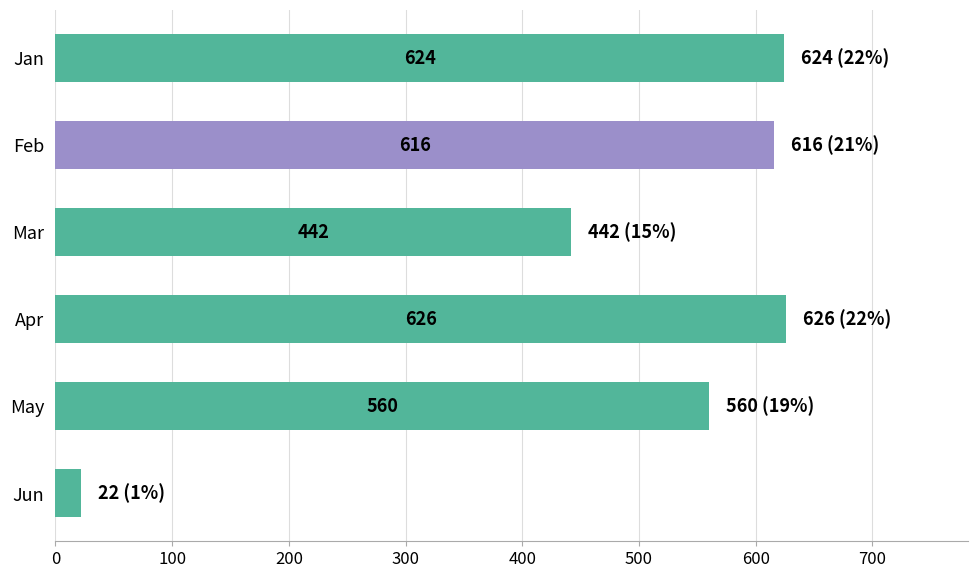

Rank the categories by value from highest to lowest.

Apr, Jan, Feb, May, Mar, Jun